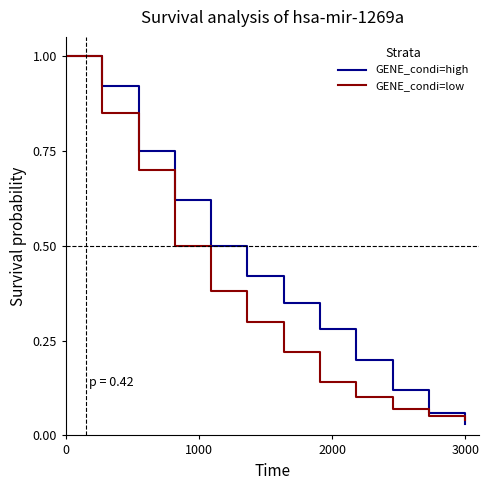

Which series has the largest total across all categories?

GENE_condi=high